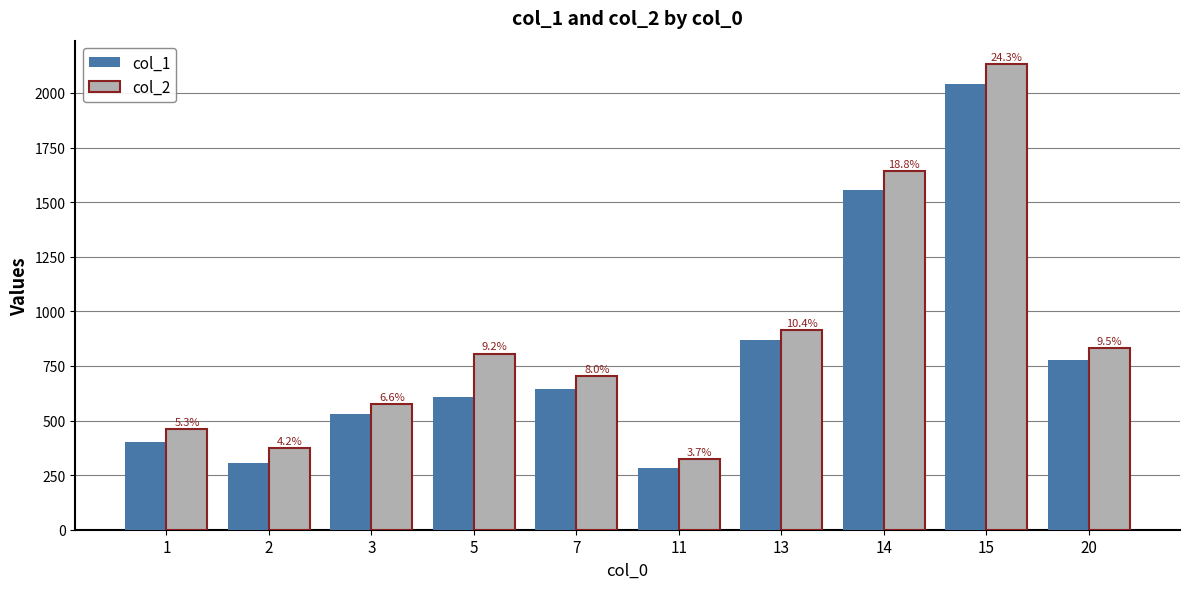

Where does the col_2 series first go above 807?

13